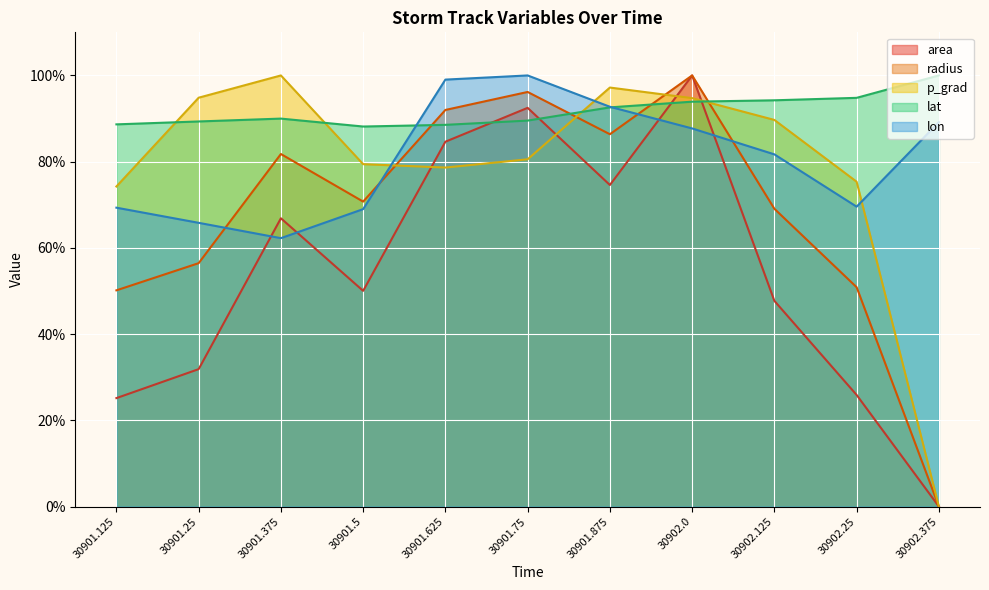

Where does the area series first go above 50?

30901.375